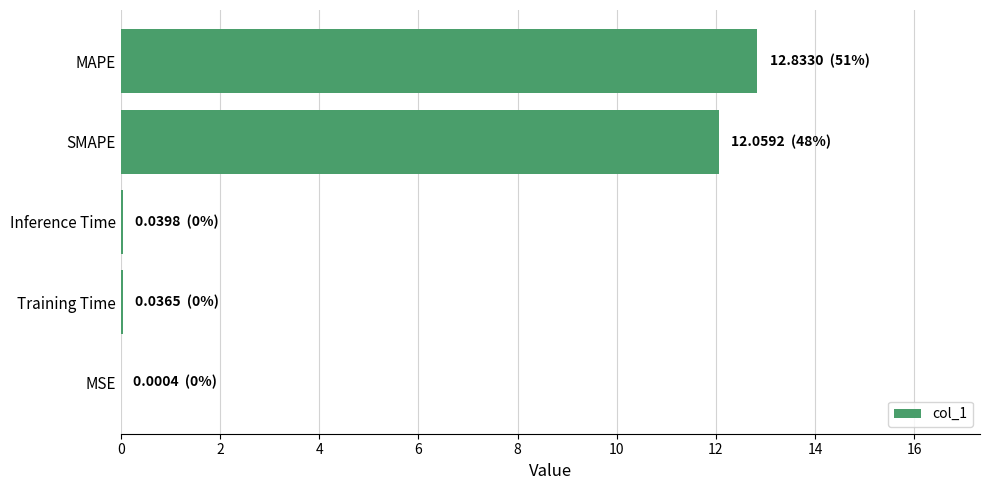

What is the sum of all values?

25.0